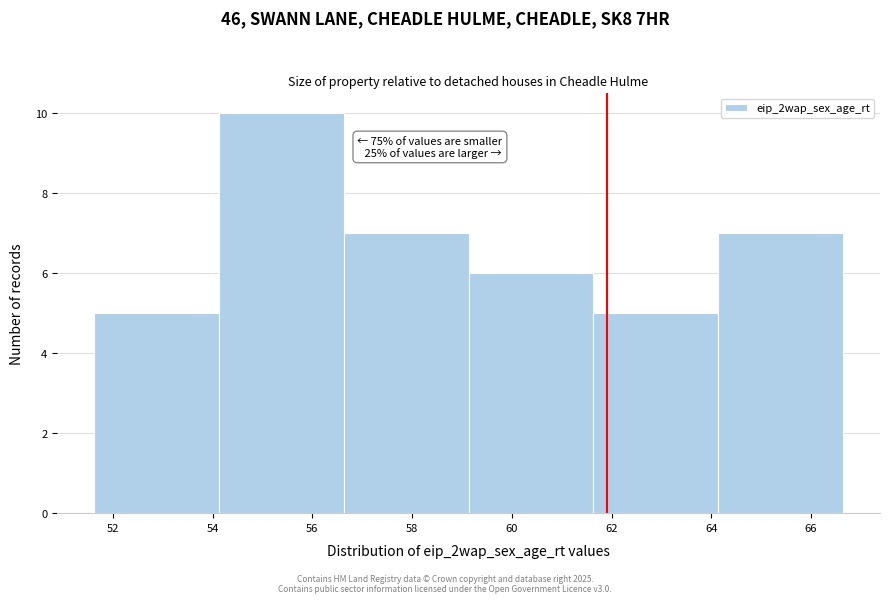

Which range on the x-axis has the tallest bar?

54.2 to 56.6